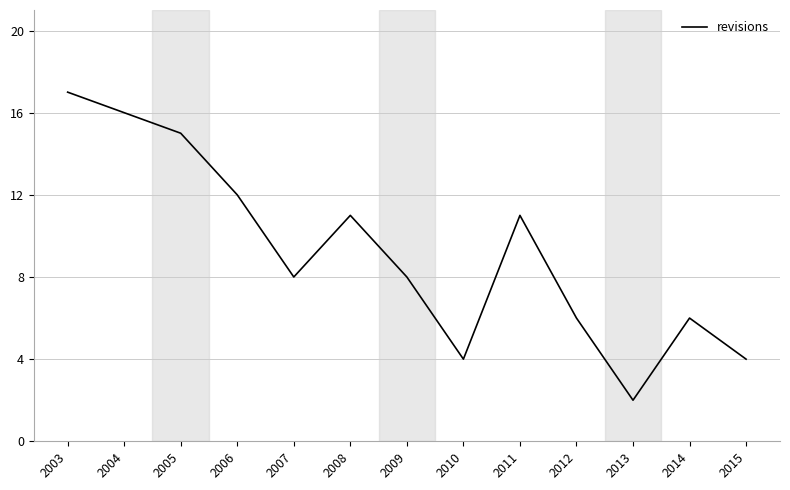

Is this an area chart (filled region under the line)?

No